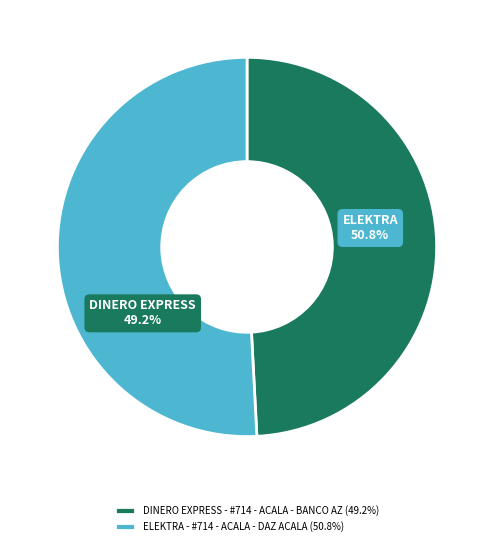

Count the number of slices in the pie.

2